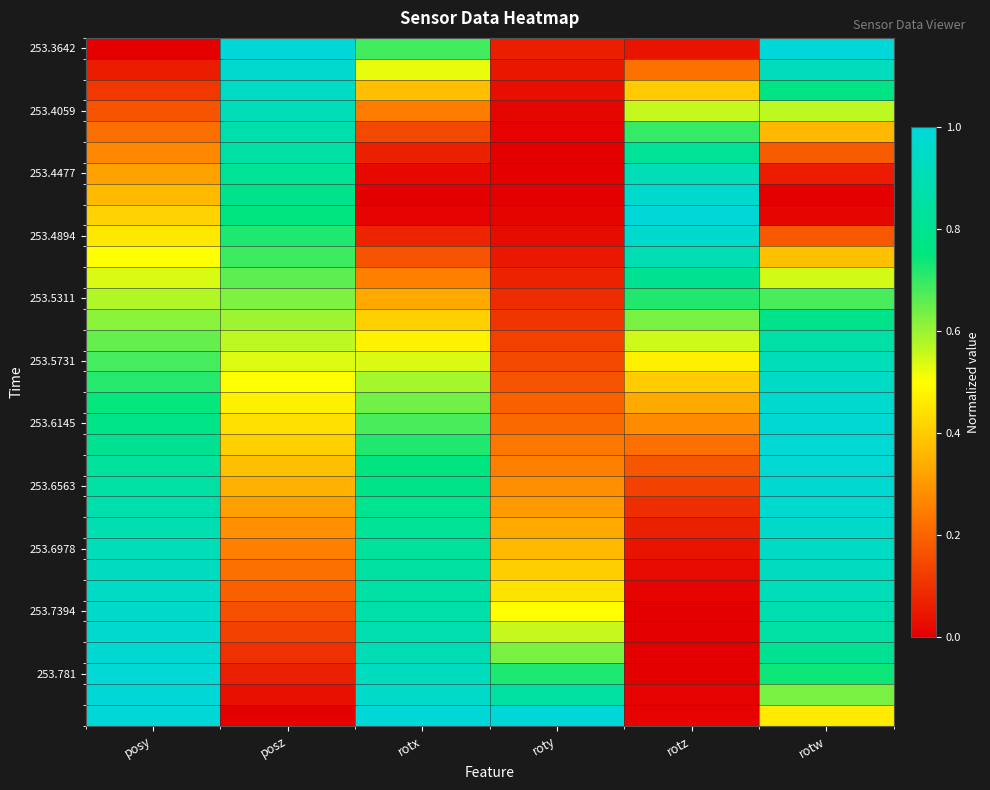

Which has a higher value, posz or rotw?

posz